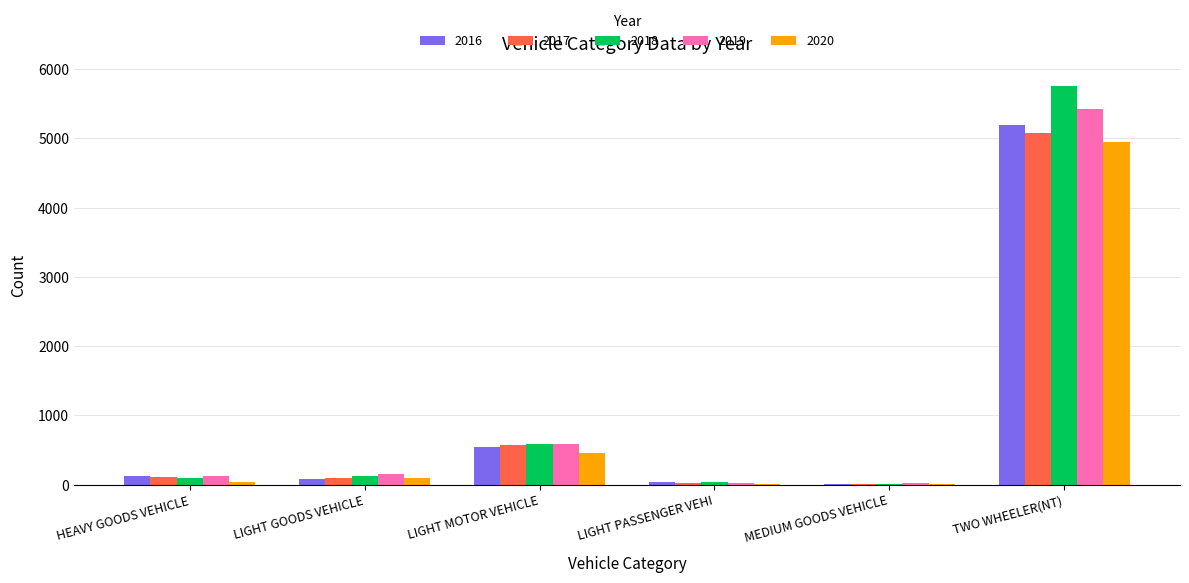

How many categories are shown in the chart?

6